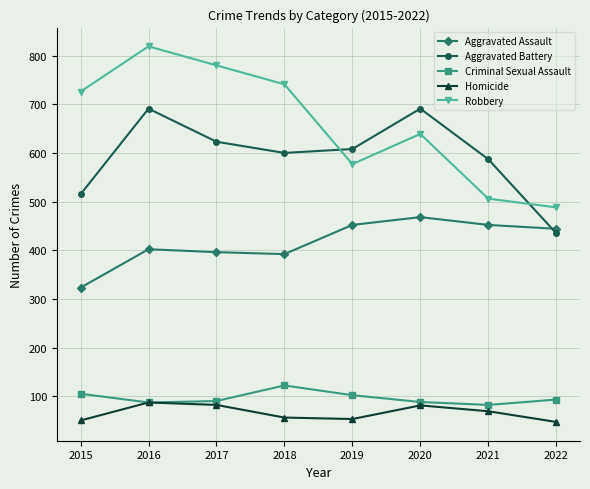

What is the greatest value displayed?

819